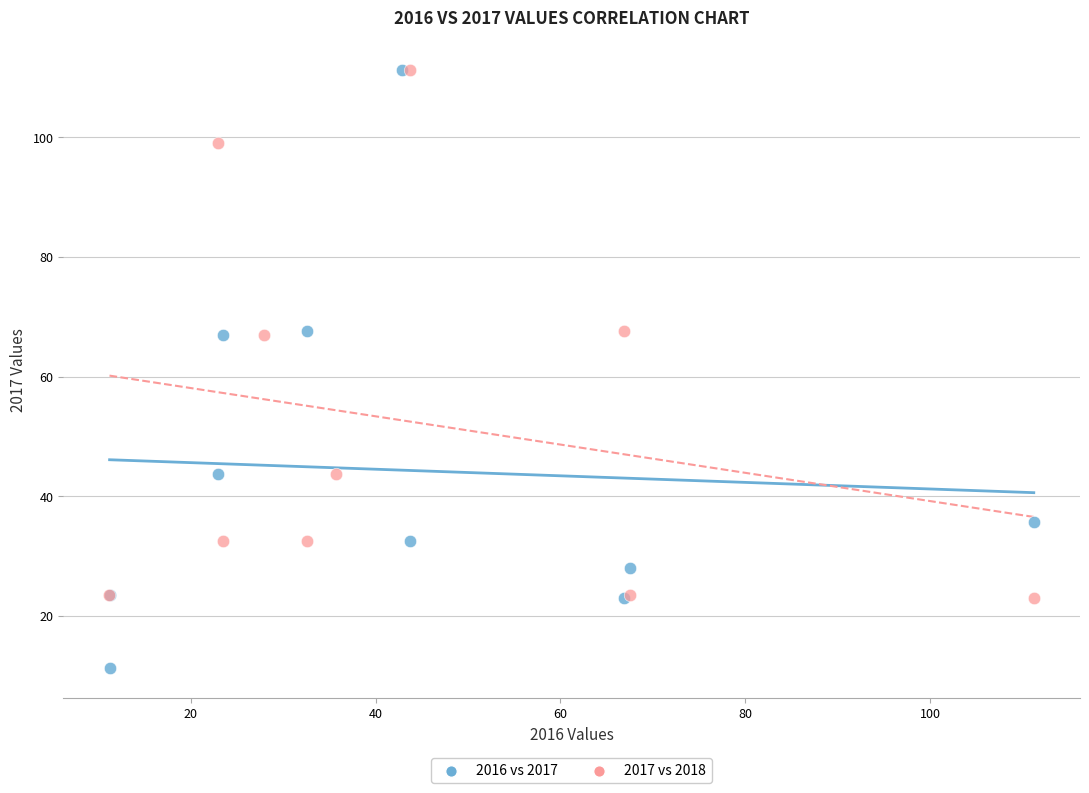

What are all the series names shown in the legend?

2016 vs 2017, 2017 vs 2018